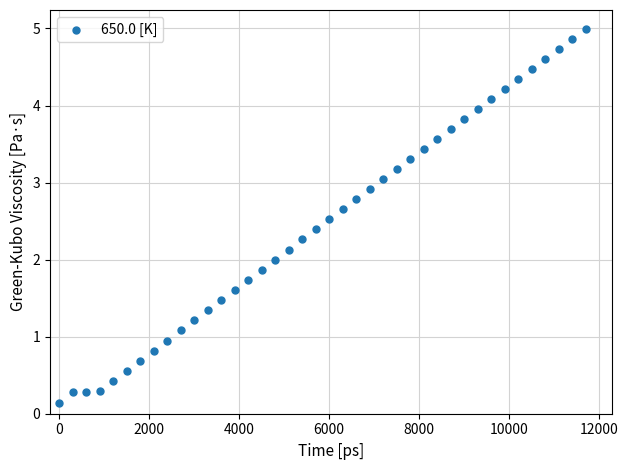

What is the range of Y values (max minus min)?

4.9